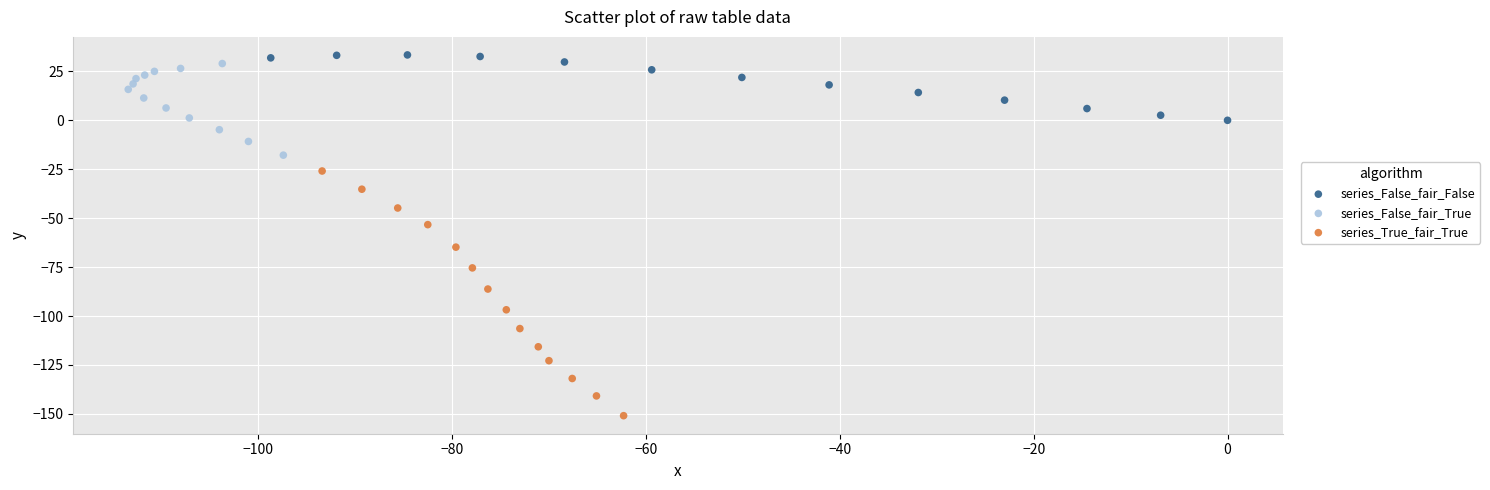

Which series contains the lowest Y value?

series_True_fair_True